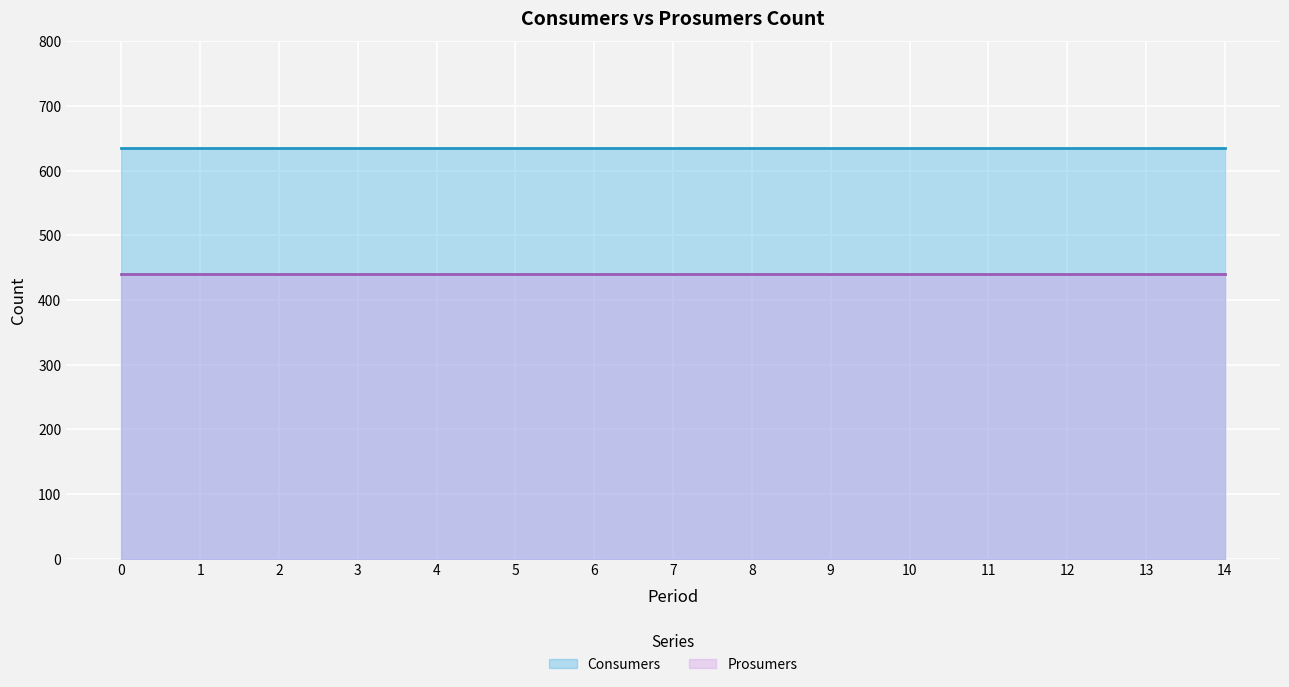

What are all the series names shown in the legend?

Consumers, Prosumers